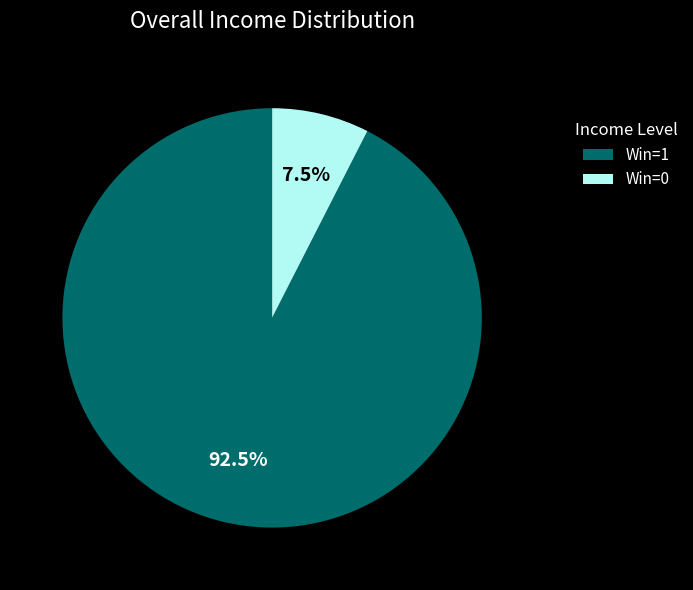

Is Win=1 the majority of the pie?

Yes